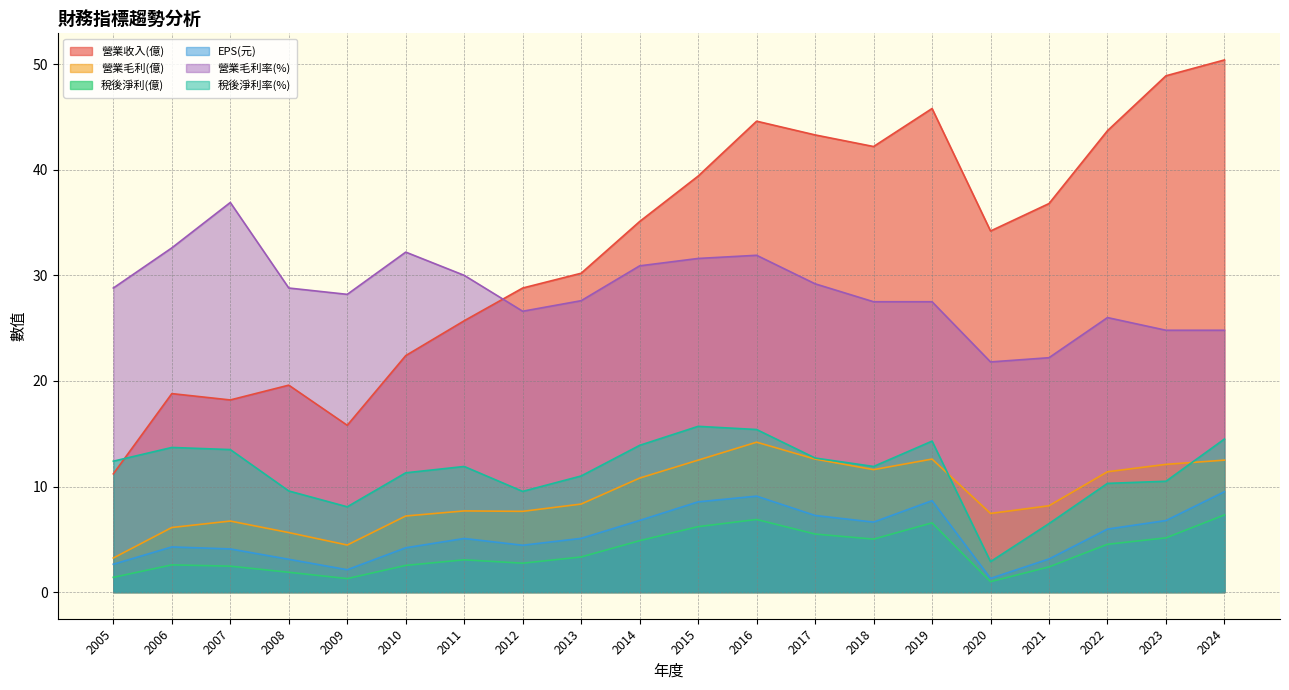

What is the sum of the 稅後淨利率(%) values at 2017 and 2007?

26.2